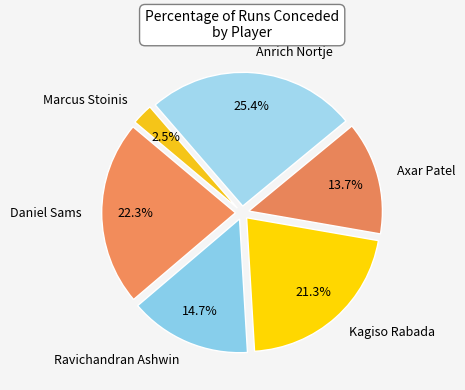

Which category has the smallest portion of the pie?

Marcus Stoinis